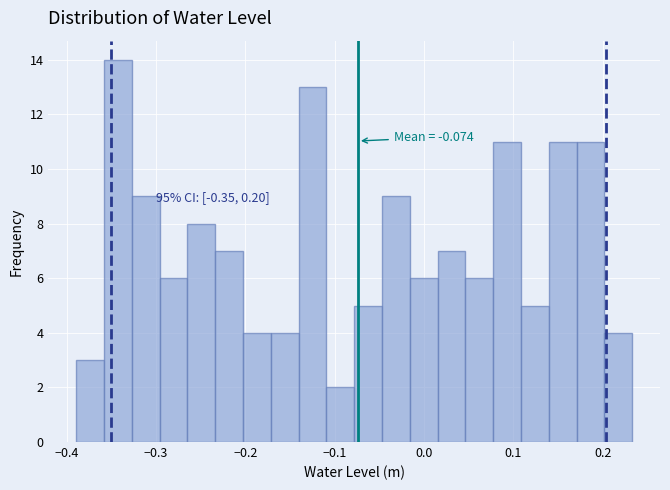

Around what value on the x-axis is the tallest bar? Give the approximate position of its centre, as read against the axis.

-0.34